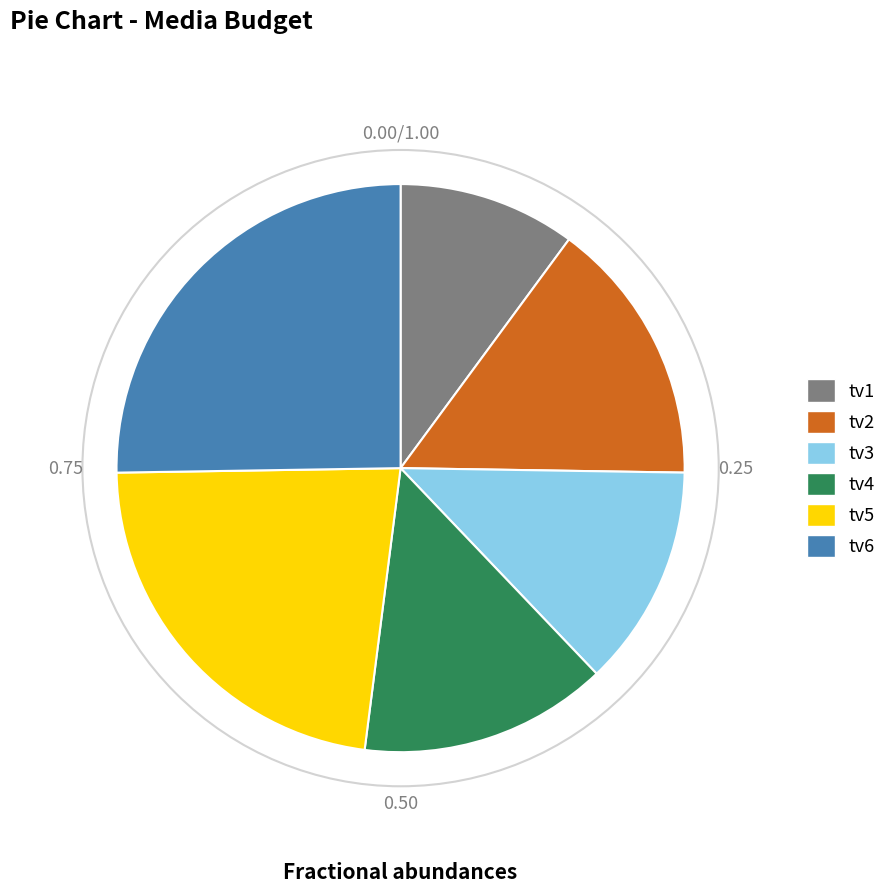

Which slice is the smallest?

tv1